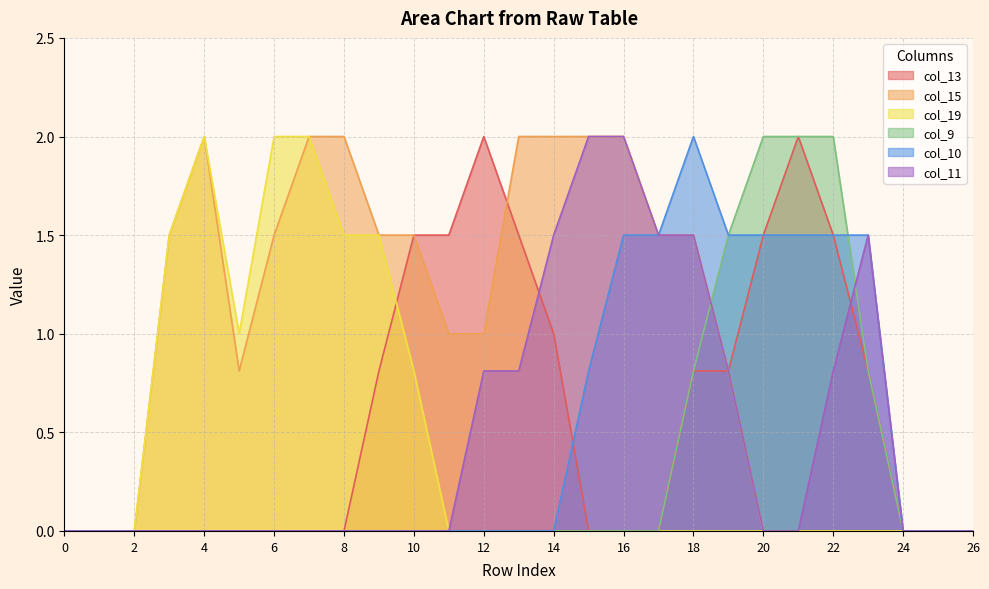

Is it true that col_13 equals 1.5 at 20?

True